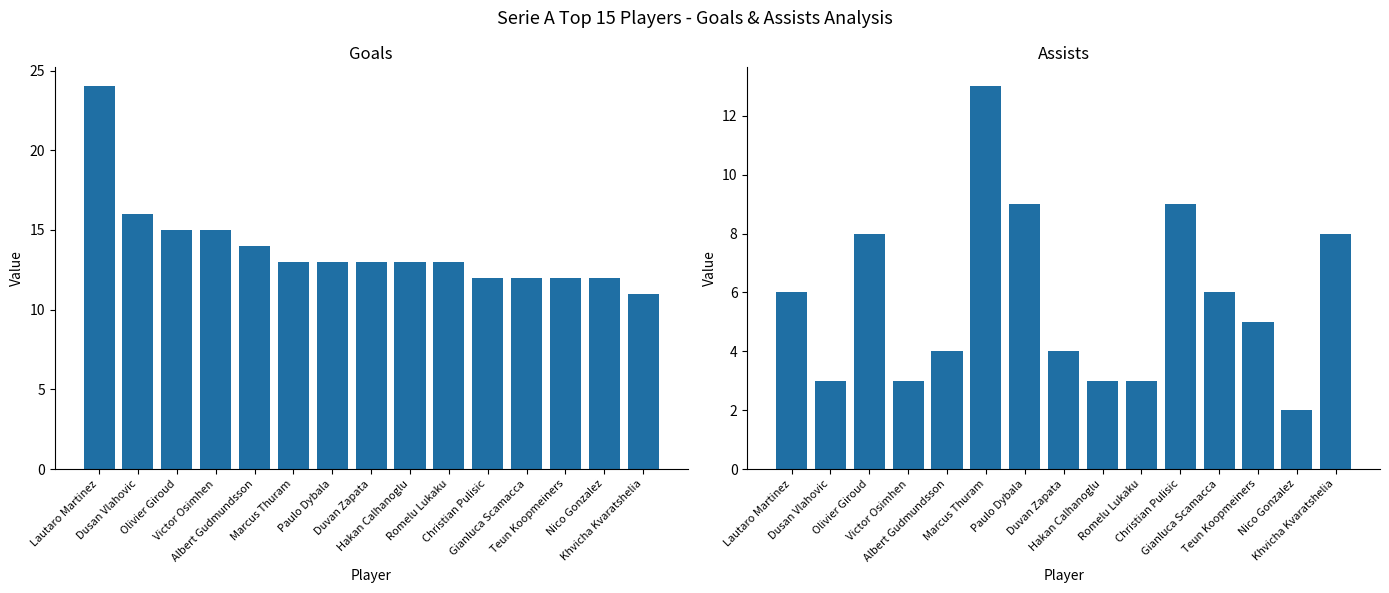

Reading right to left, list all the values displayed in this chart.

Goles: 11	12	12	12	12	13	13	13	13	13	14	15	15	16	24
Asistencias: 8	2	5	6	9	3	3	4	9	13	4	3	8	3	6